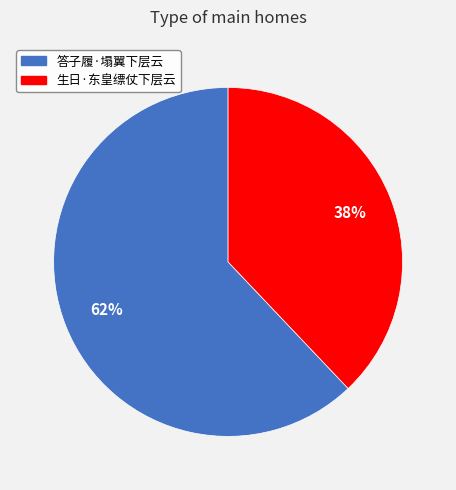

To the nearest percent, what is the combined percentage of 答子履·塌翼下层云 and 生日·东皇缥仗下层云?

100%